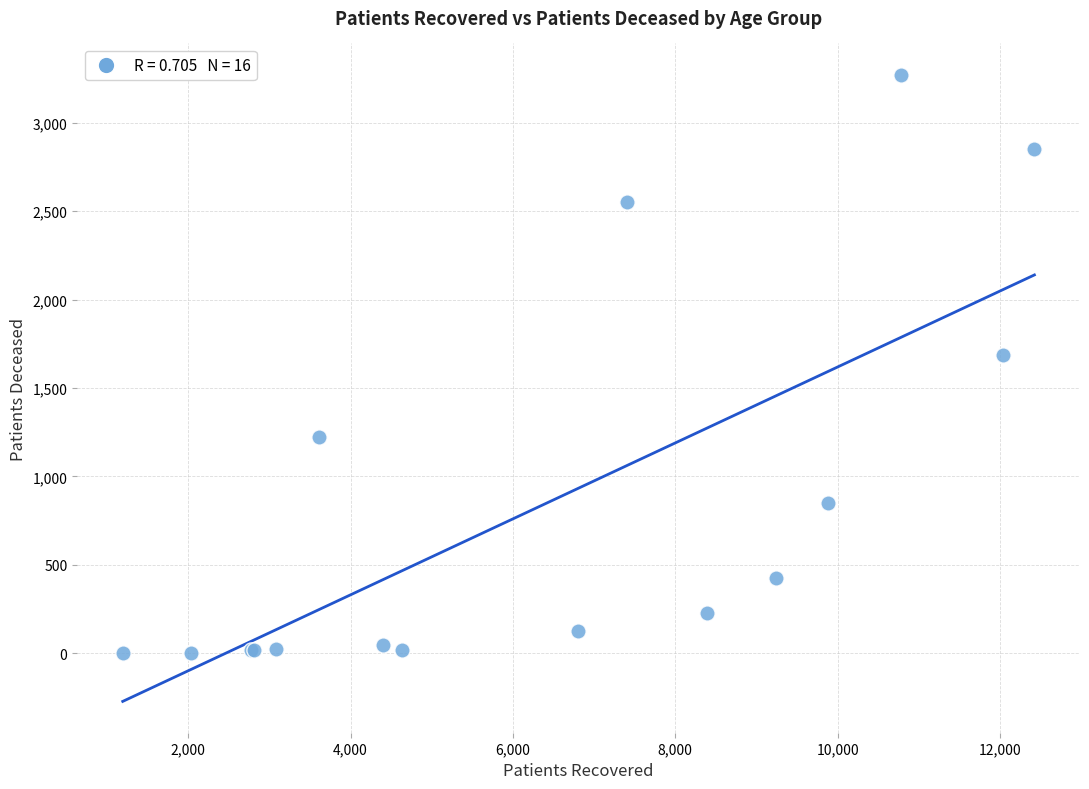

What Y value in the scatter plot is closest to 1637?

1688